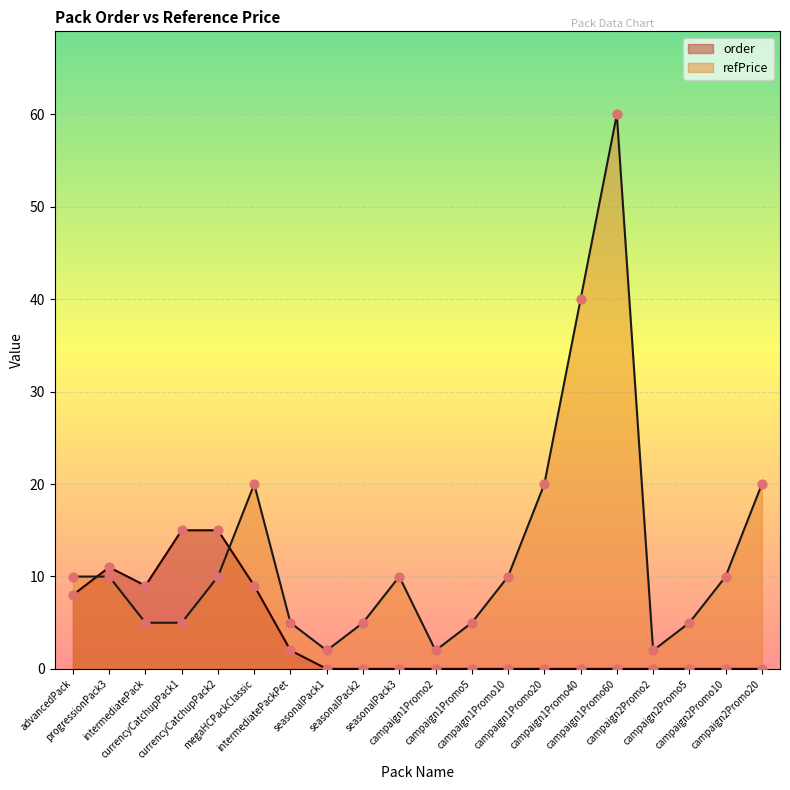

At how many categories does at least one series exceed 42?

1